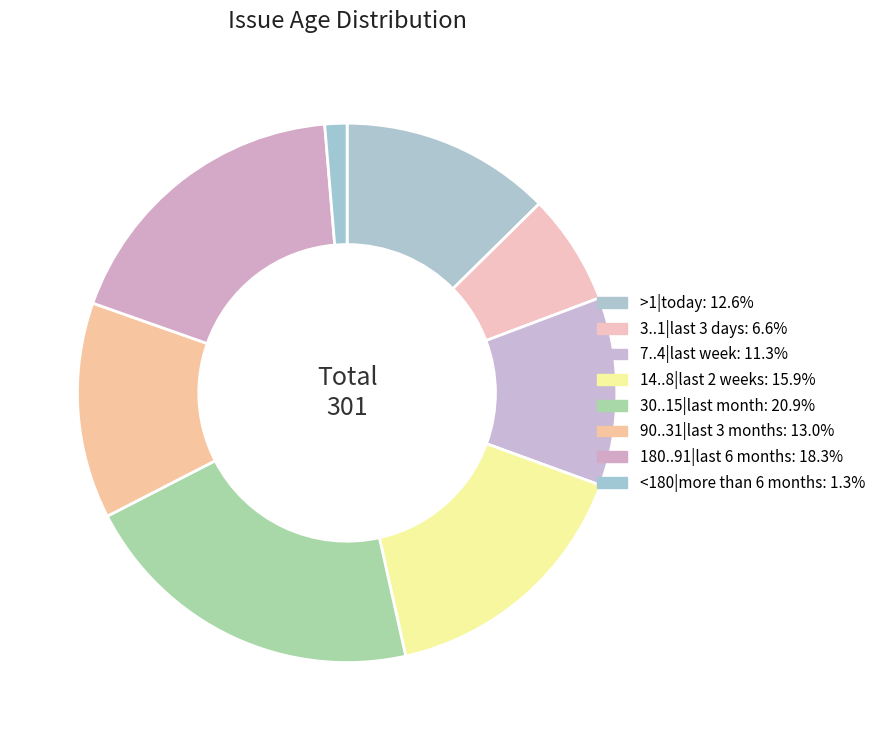

How many slices are in this pie chart?

8